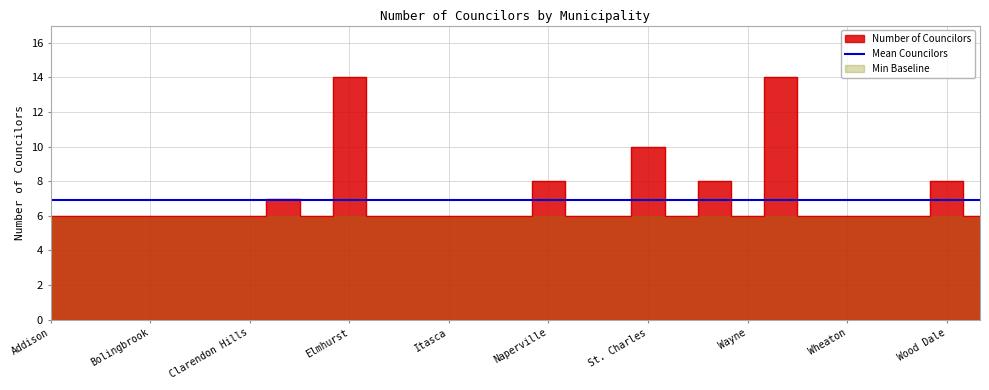

What is the approximate value at St. Charles?

10